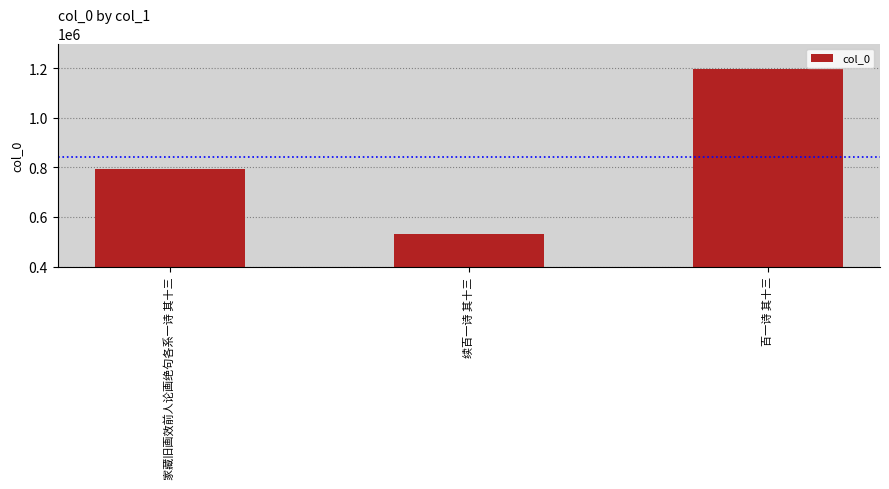

What is the label of the 2nd bar from the right?

续百一诗 其十三